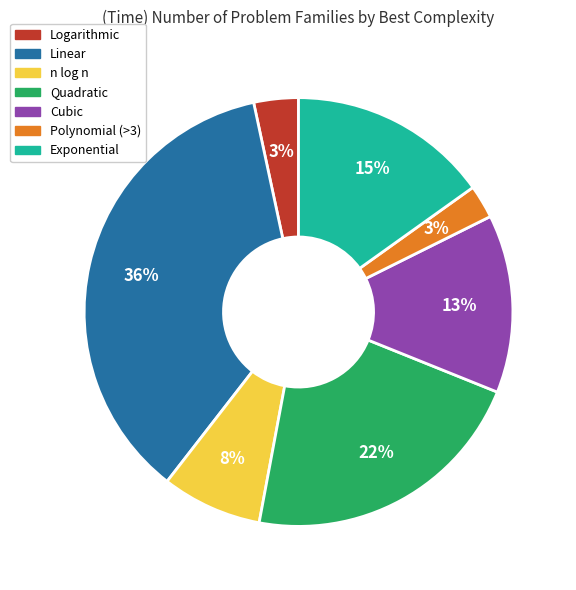

How many segments does this pie chart have?

7